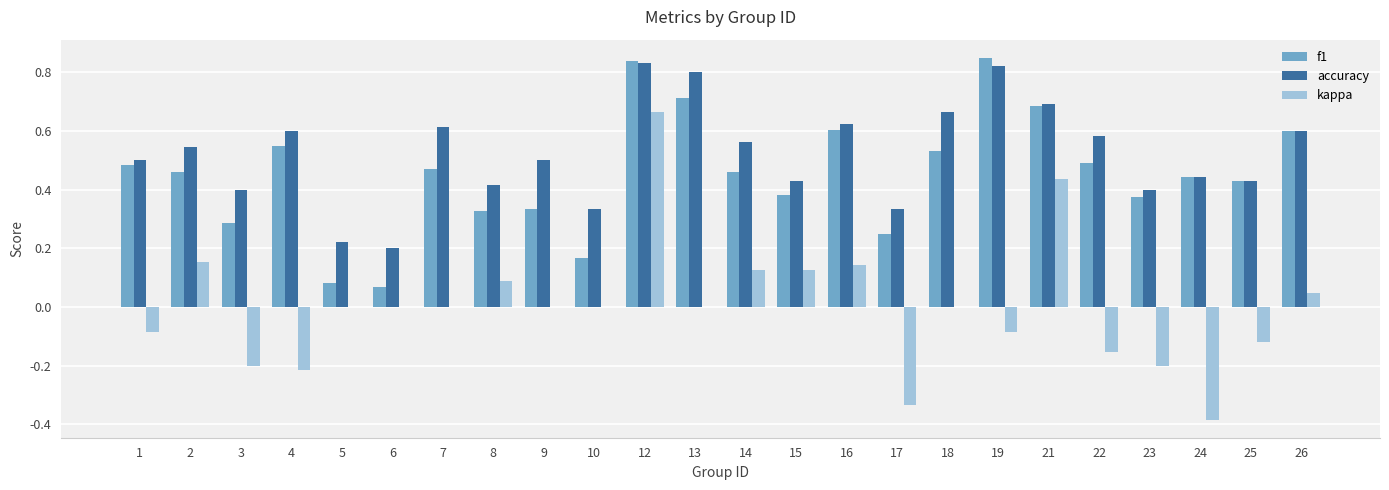

At which category is the sum across all series the highest?

12